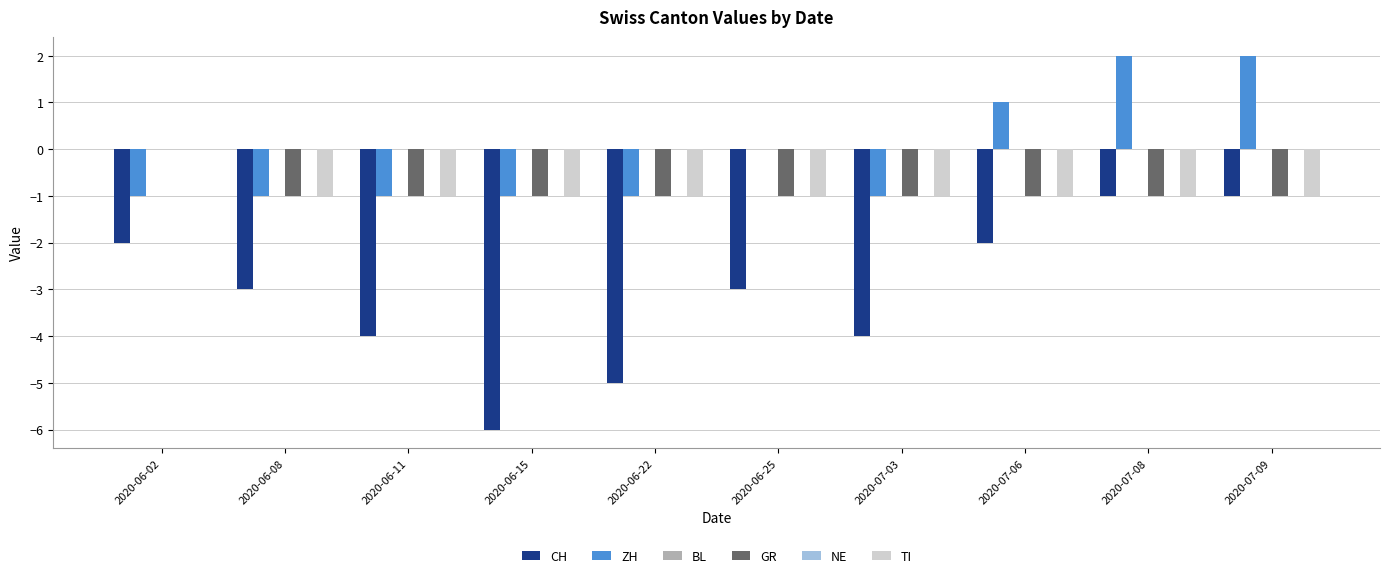

What is the difference between the highest and lowest values at 2020-07-09?

3